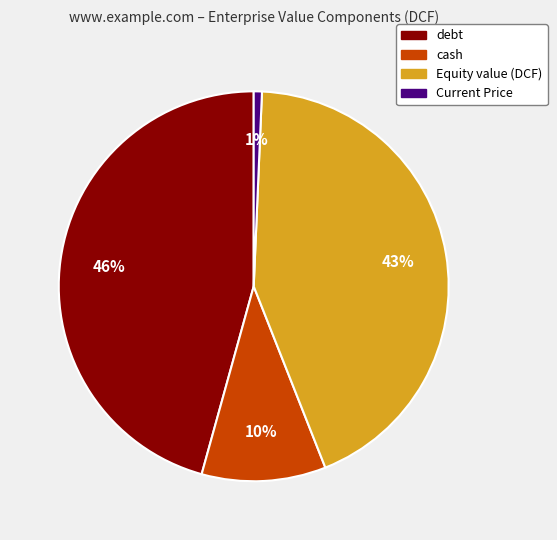

The Current Price slice represents 1% of the pie. True or false?

True